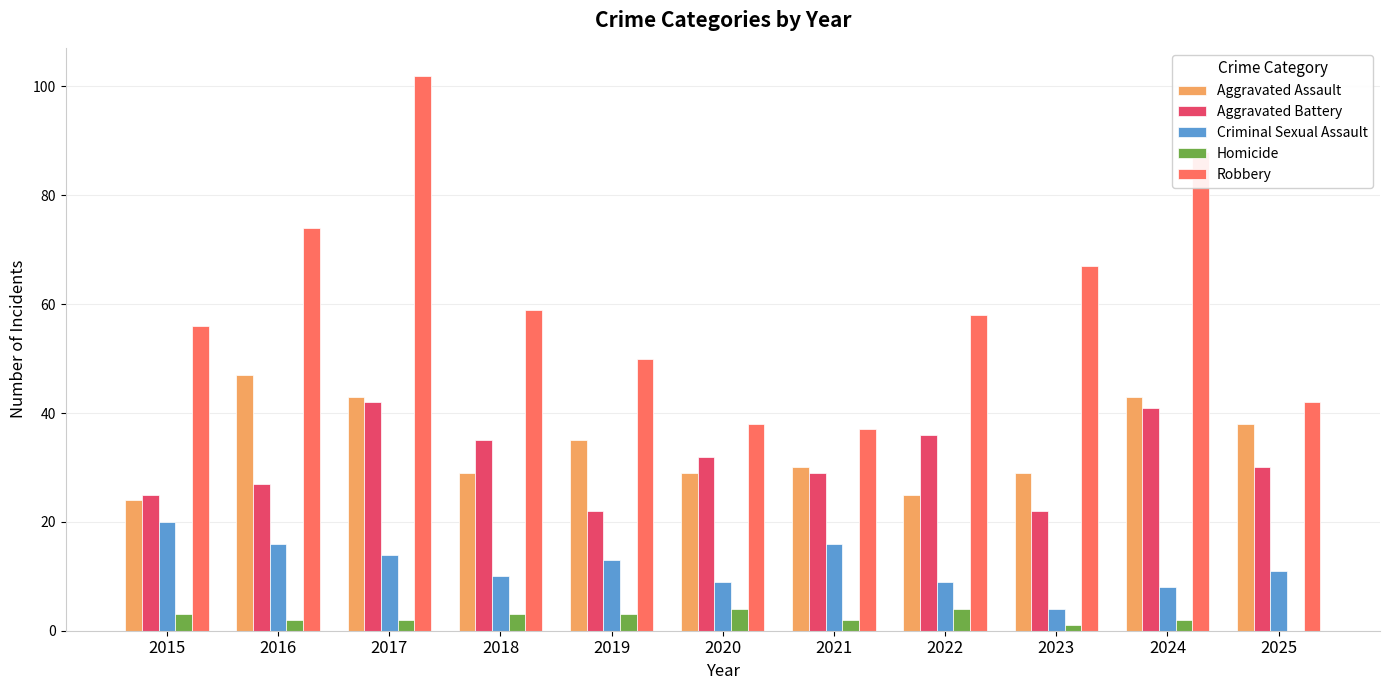

Reading right to left, extract all data points from this chart.

Aggravated Assault: 2025=38	2024=43	2023=29	2022=25	2021=30	2020=29	2019=35	2018=29	2017=43	2016=47	2015=24
Aggravated Battery: 2025=30	2024=41	2023=22	2022=36	2021=29	2020=32	2019=22	2018=35	2017=42	2016=27	2015=25
Criminal Sexual Assault: 2025=11	2024=8	2023=4	2022=9	2021=16	2020=9	2019=13	2018=10	2017=14	2016=16	2015=20
Homicide: 2025=0	2024=2	2023=1	2022=4	2021=2	2020=4	2019=3	2018=3	2017=2	2016=2	2015=3
Robbery: 2025=42	2024=88	2023=67	2022=58	2021=37	2020=38	2019=50	2018=59	2017=102	2016=74	2015=56